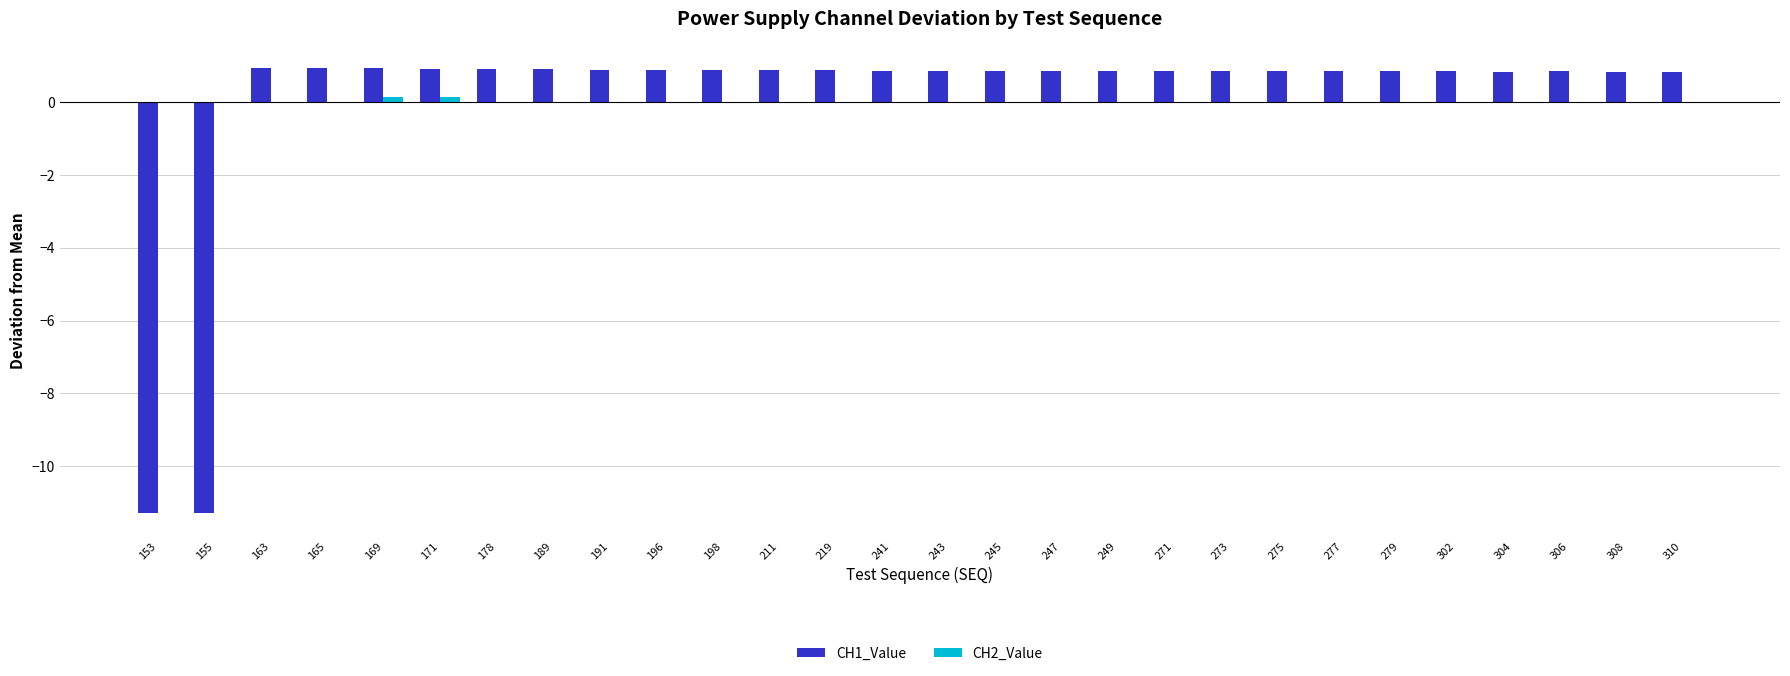

The value of CH1_Value at 171 is 0.9. True or false?

True